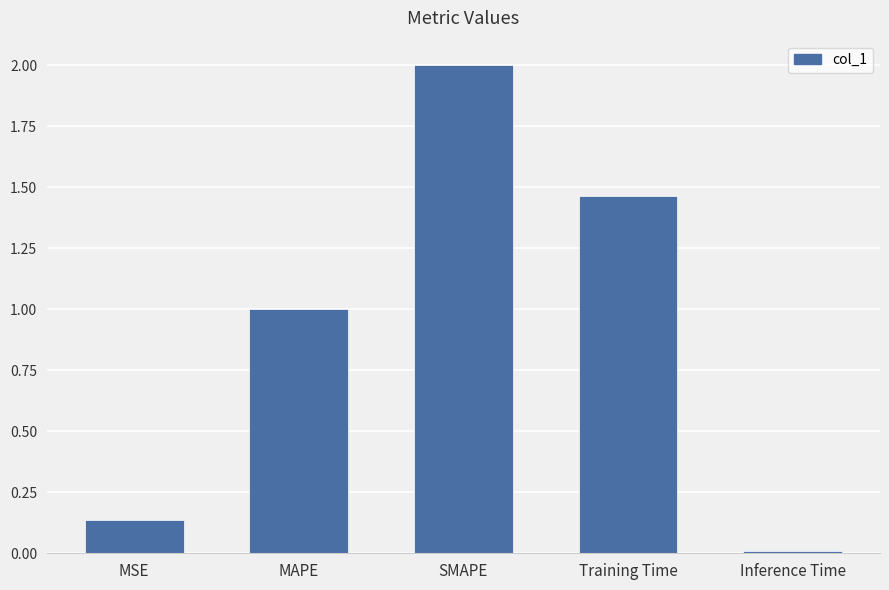

The value at SMAPE is 3.1. True or false?

False